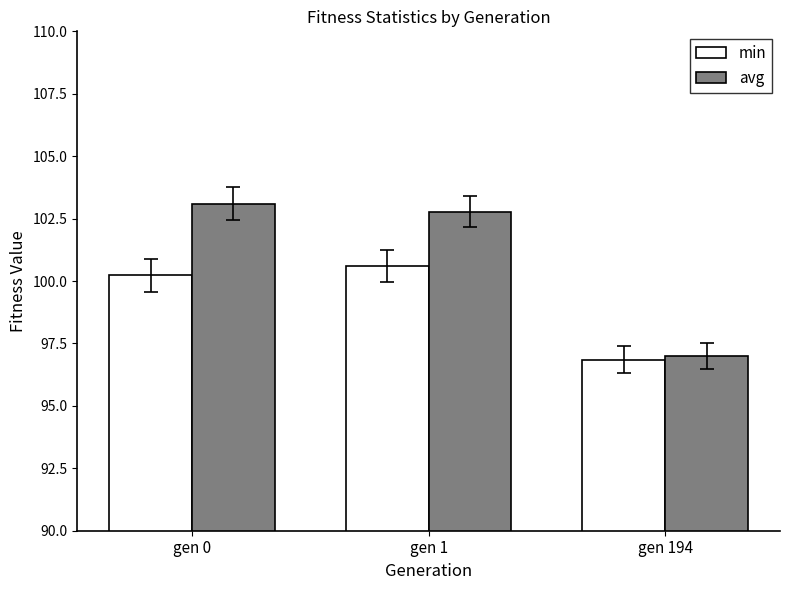

Which category has the highest value across all series?

gen 0